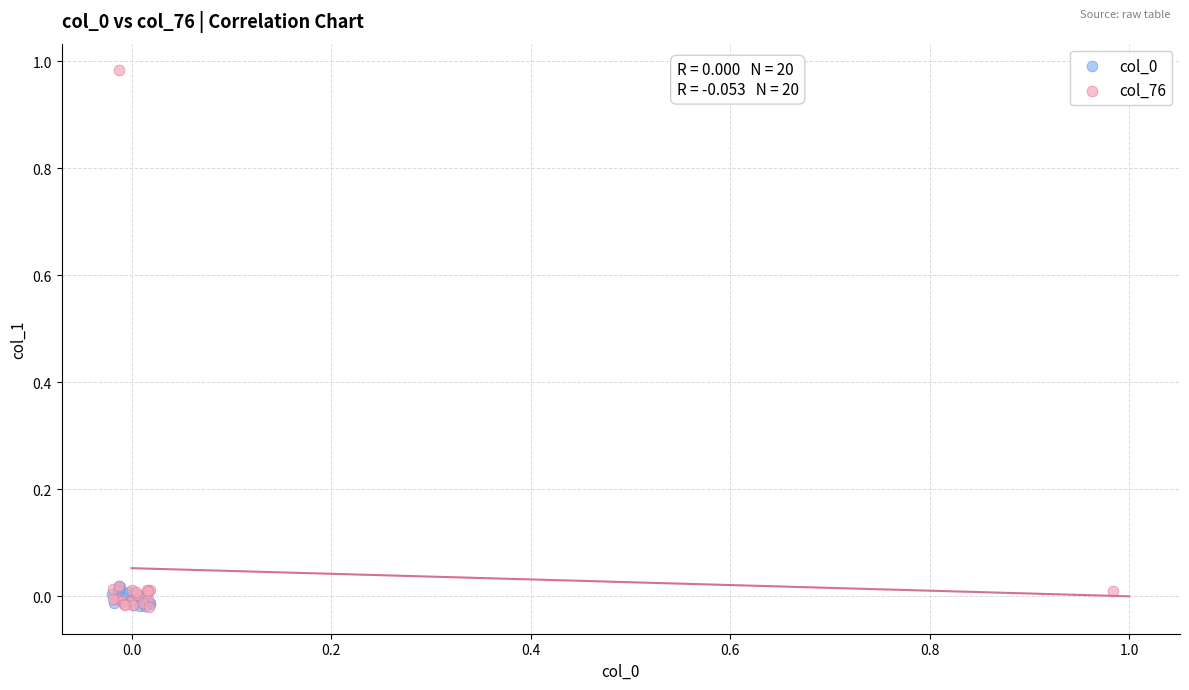

Which series contains the highest Y value?

col_76